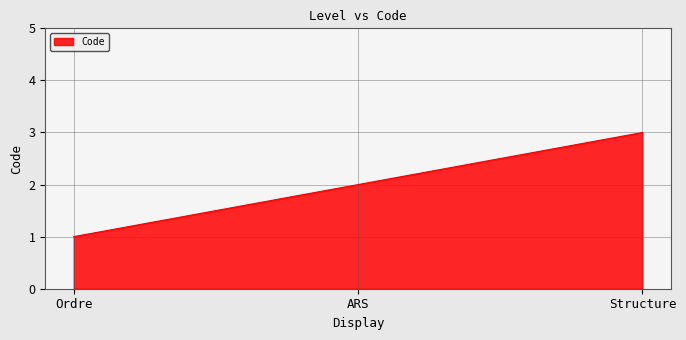

What is the average value?

2